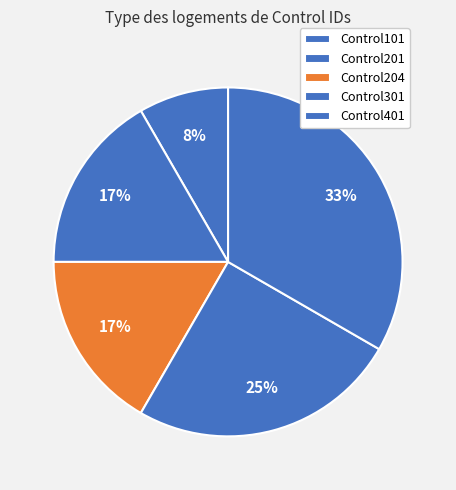

To the nearest percent, what is the difference between the largest and smallest slice percentages?

25%